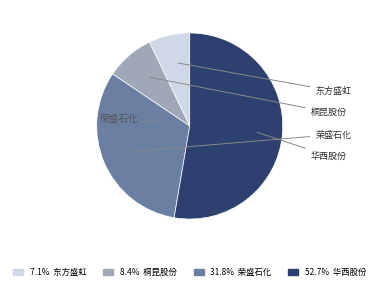

Is there a majority slice in this chart?

Yes